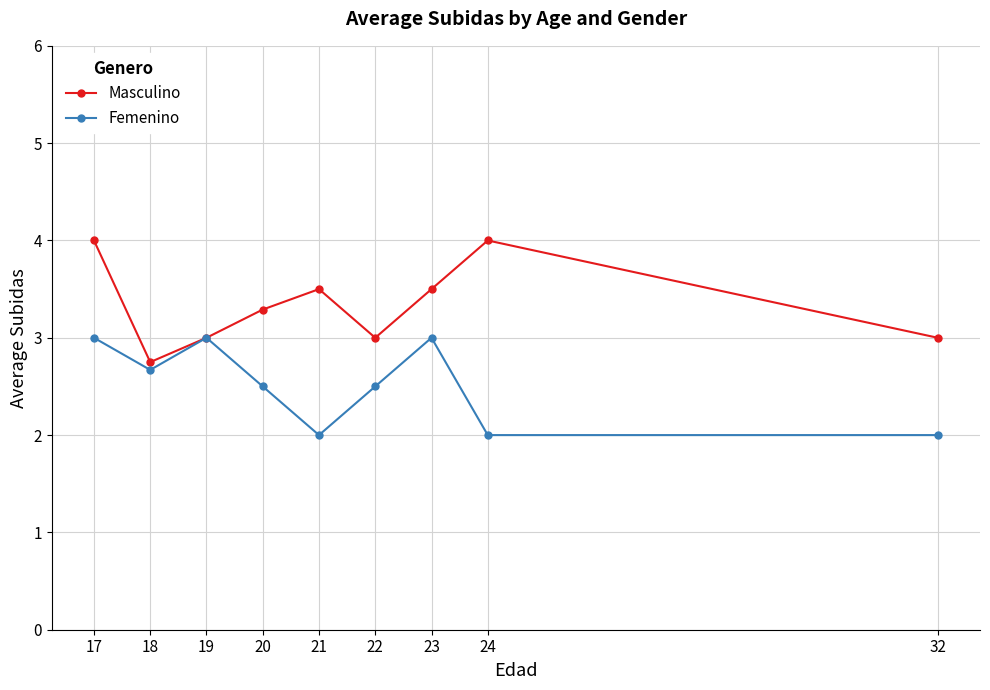

Reading left to right, list all the values displayed in this chart.

Masculino: 17=4.0	18=2.8	19=3.0	20=3.3	21=3.5	22=3.0	23=3.5	24=4.0	32=3.0
Femenino: 17=3.0	18=2.7	19=3.0	20=2.5	21=2.0	22=2.5	23=3.0	24=2.0	32=2.0